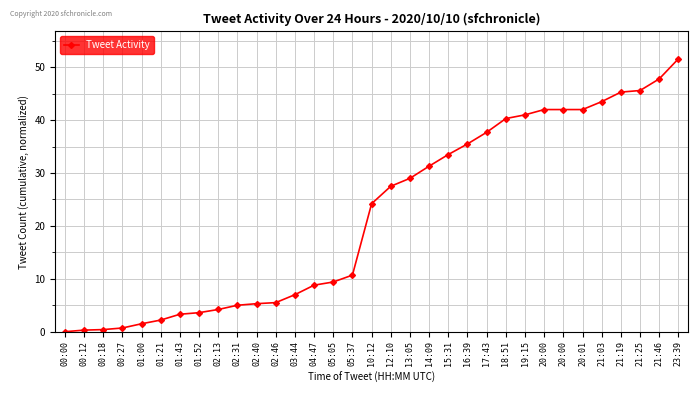

Rank the categories by value from lowest to highest.

00:00, 00:12, 00:18, 00:27, 01:00, 01:21, 01:43, 01:52, 02:13, 02:31, 02:40, 02:46, 03:44, 04:47, 05:05, 05:37, 10:12, 12:10, 13:05, 14:09, 15:31, 16:39, 17:43, 18:51, 19:15, 20:00, 20:00, 20:01, 21:03, 21:19, 21:25, 21:46, 23:39